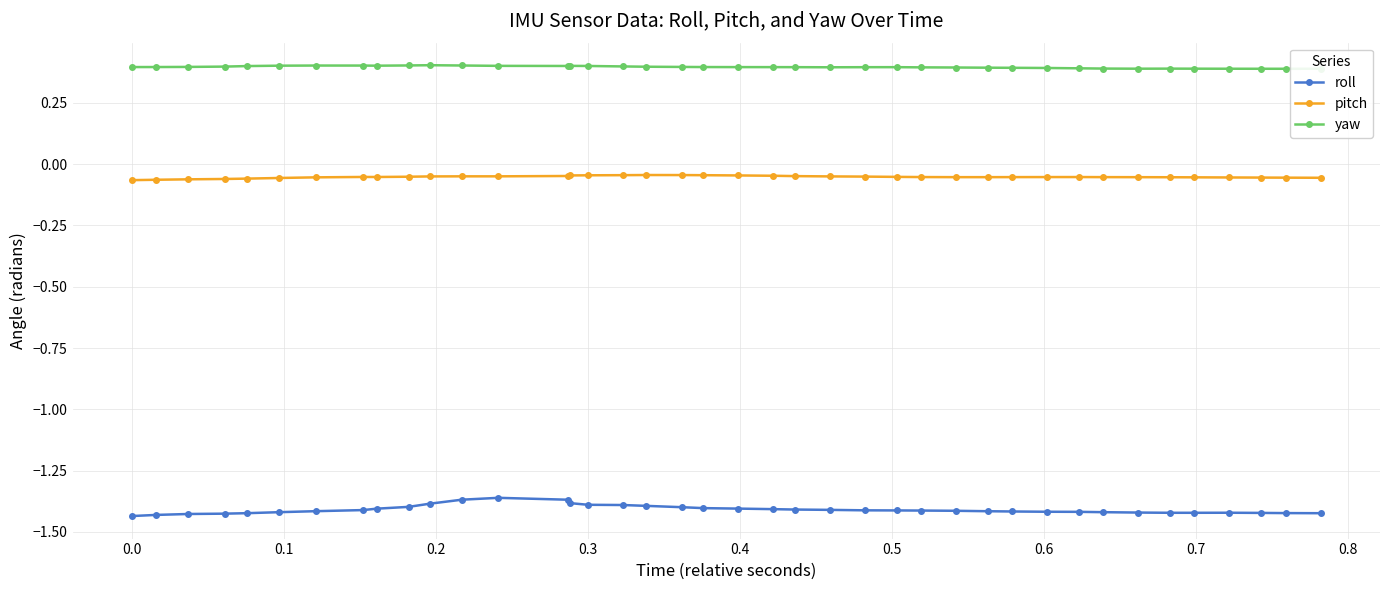

Rank the series by their average value, from lowest to highest.

roll, pitch, yaw